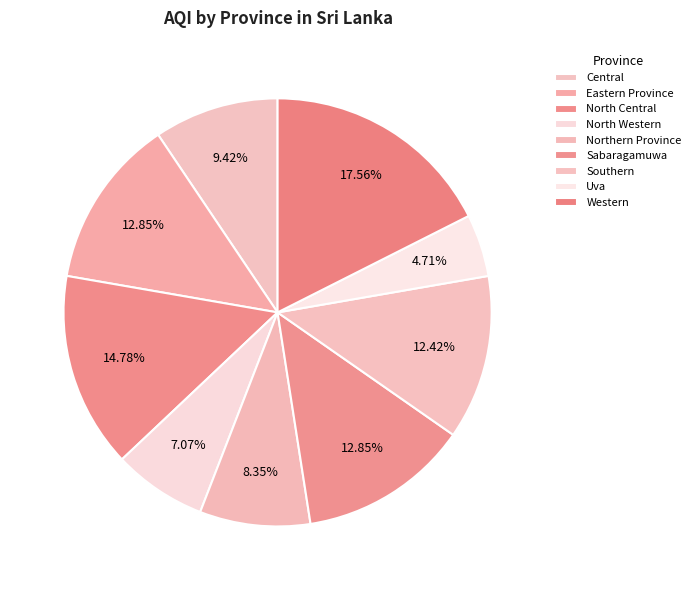

Is there any slice that represents more than half of the pie?

No